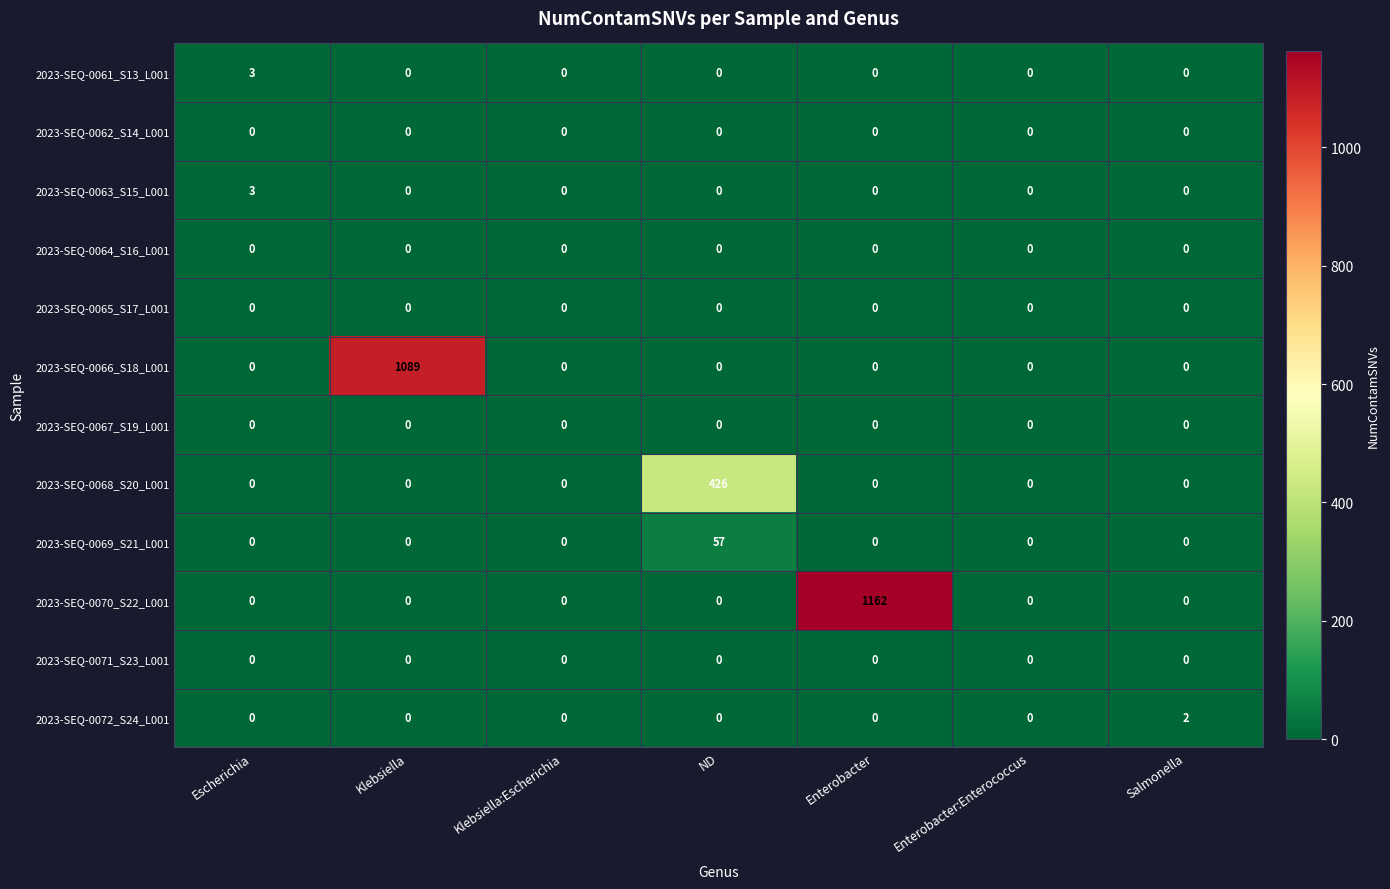

True or false: 2023-SEQ-0063_S15_L001 has a value of 0 at Salmonella.

True